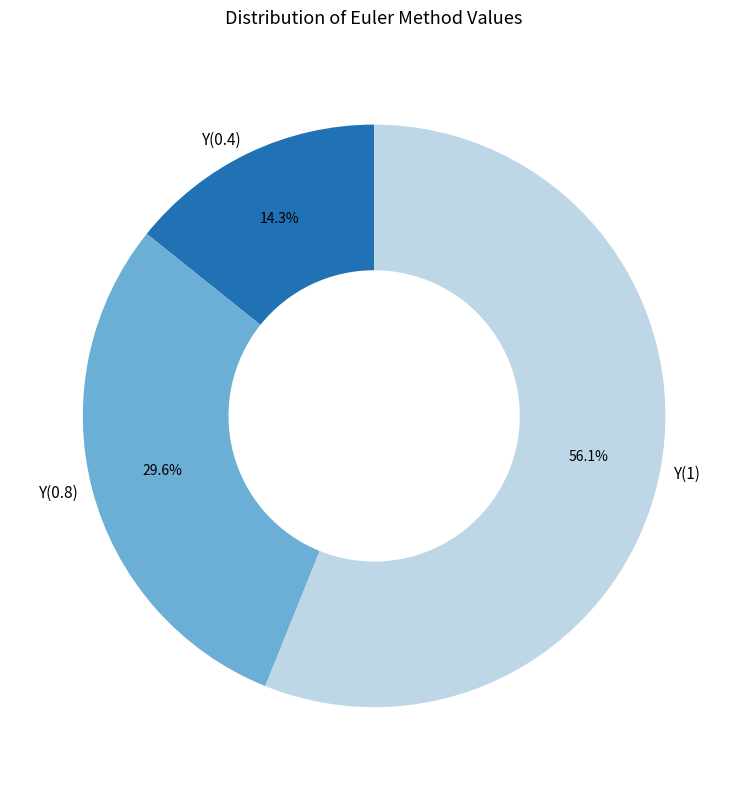

How much of the chart is everything except Y(1)?

43.9%